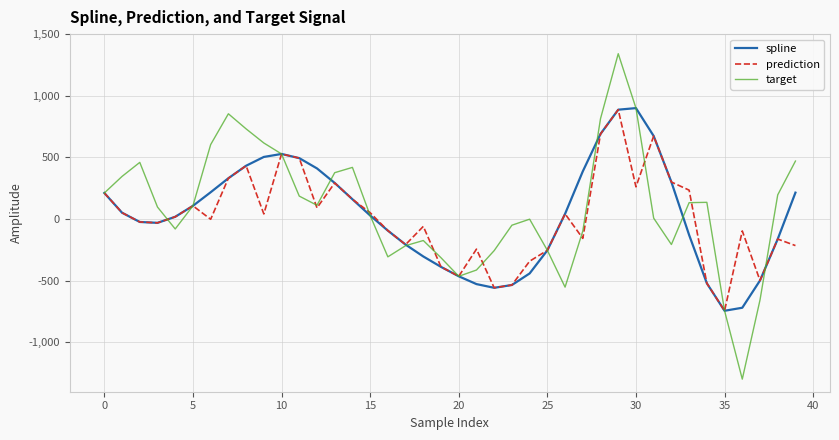

How many lines are shown in the chart?

3